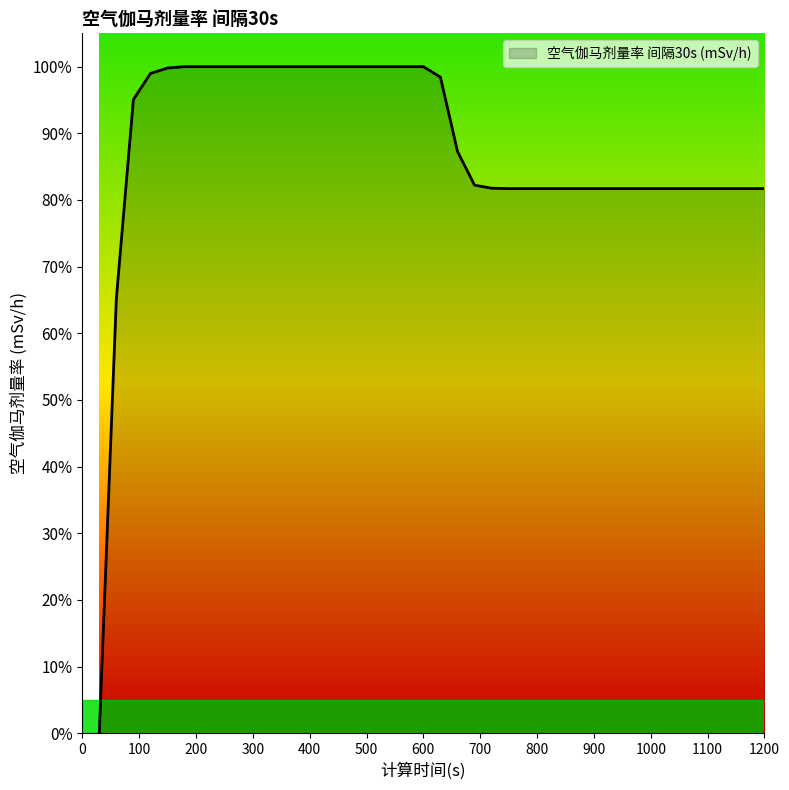

What is the greatest value displayed?

100.0